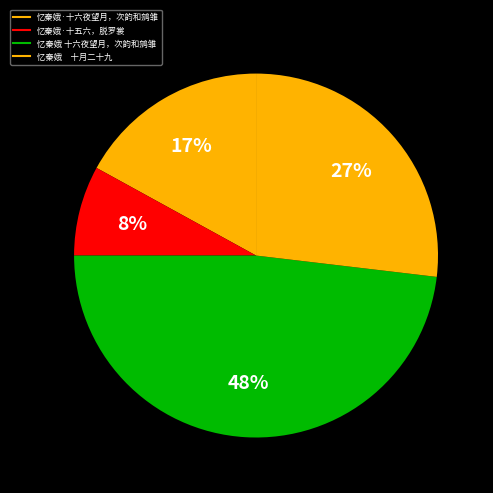

Does any single category account for the majority?

No